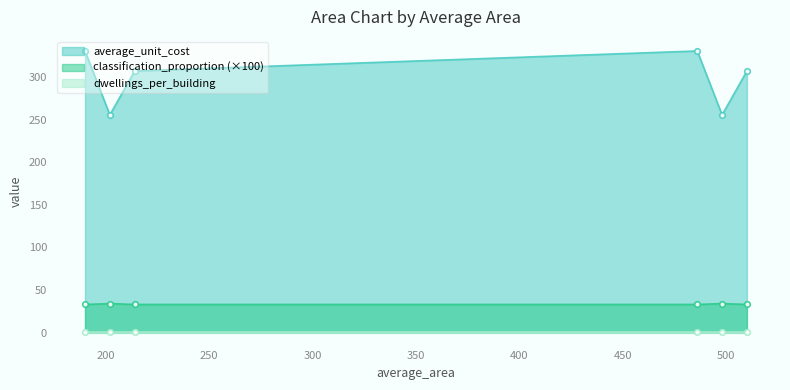

Does the chart have visible grid lines?

No